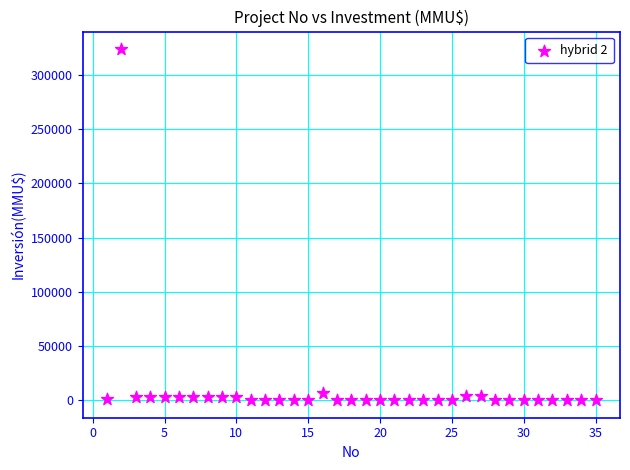

What is the range of X values (max minus min)?

34